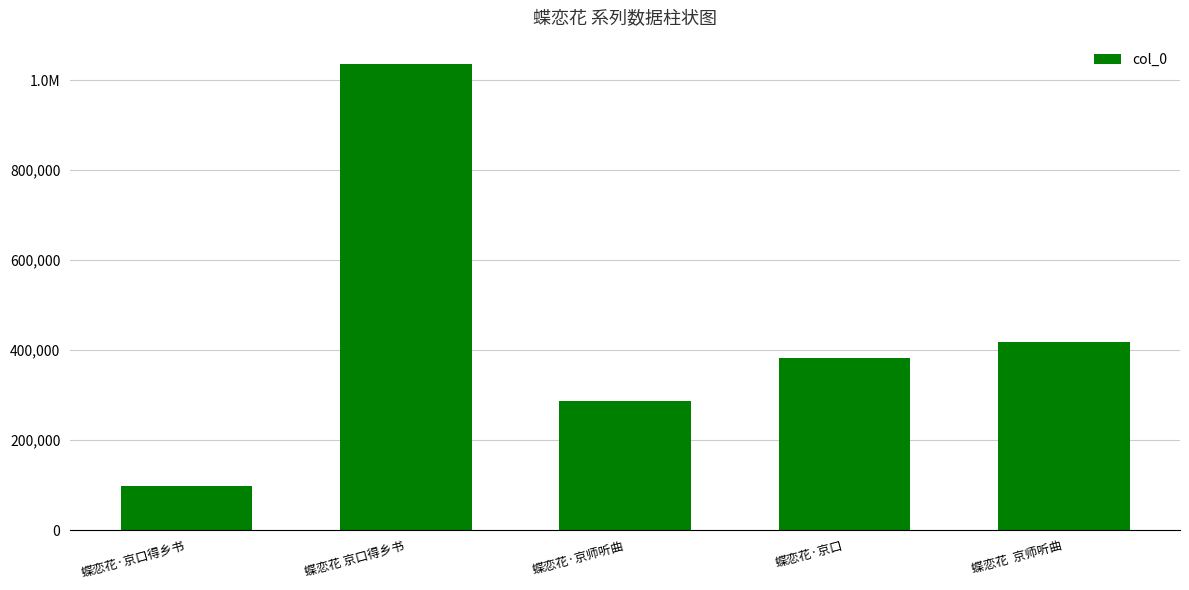

Rank the categories by value from lowest to highest.

蝶恋花·京口得乡书, 蝶恋花·京师听曲, 蝶恋花·京口, 蝶恋花  京师听曲, 蝶恋花 京口得乡书